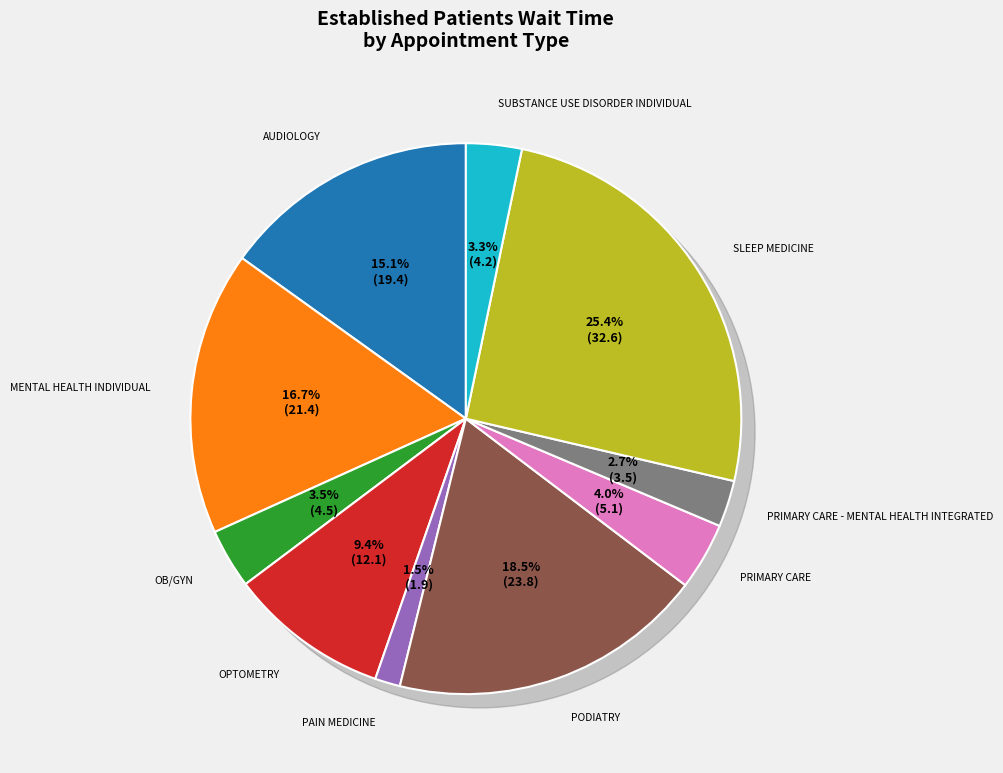

The MENTAL HEALTH INDIVIDUAL slice represents 32% of the pie. True or false?

False